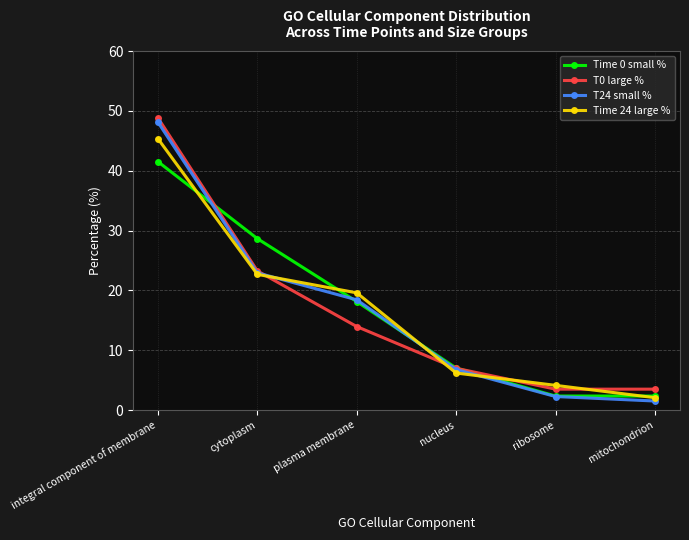

At integral component of membrane, list the series in order from smallest to largest.

Time 0 small %, Time 24 large %, T24 small %, T0 large %